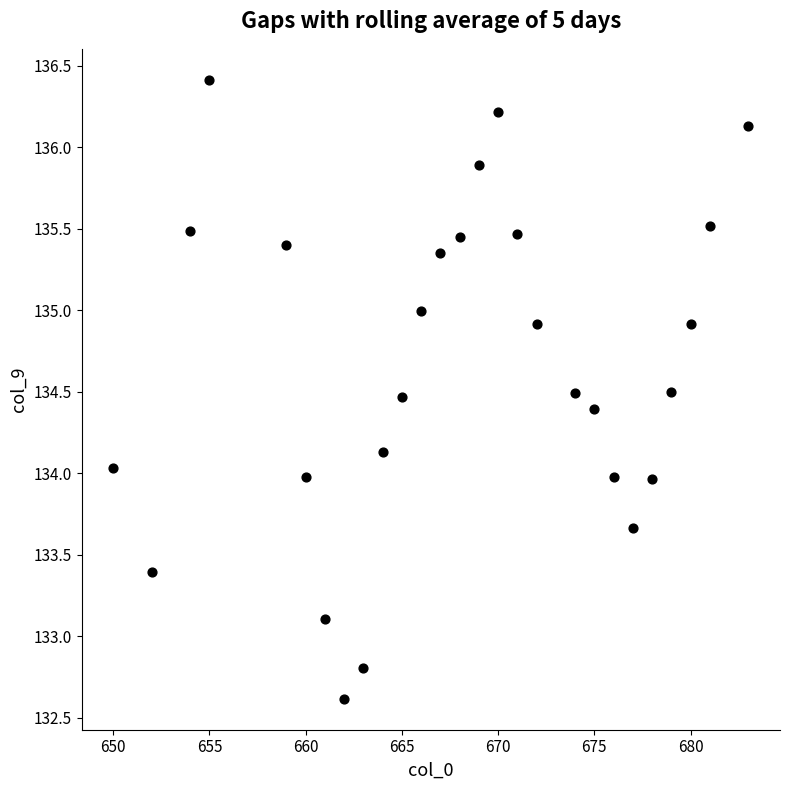

What is the range of X values (max minus min)?

33.0